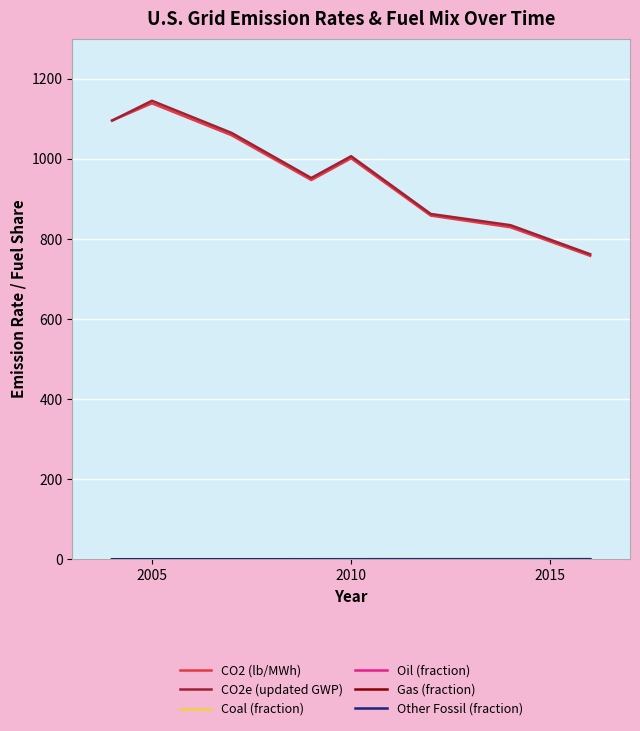

What is the highest value of the CO2e (updated GWP) series?

1145.4